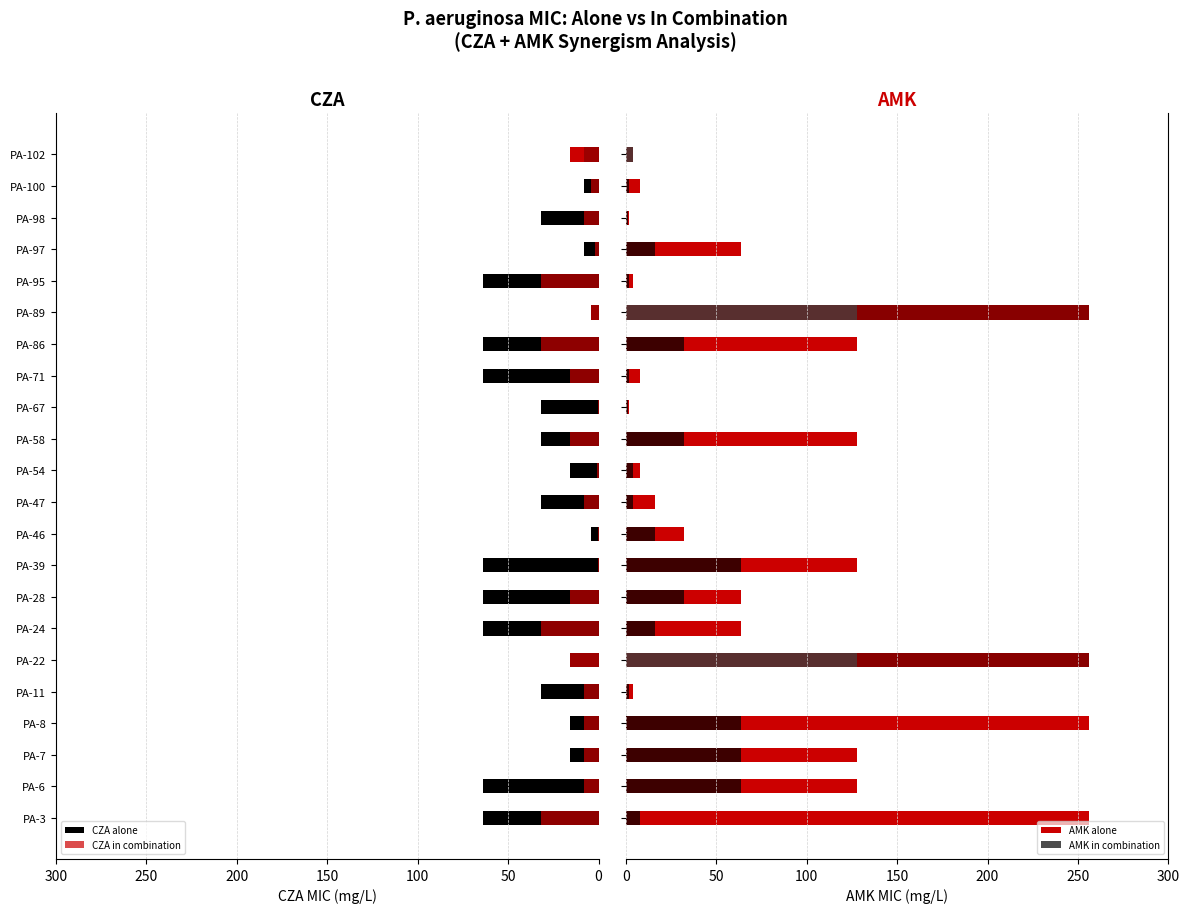

Between PA-7 and PA-39, which is larger?

PA-39